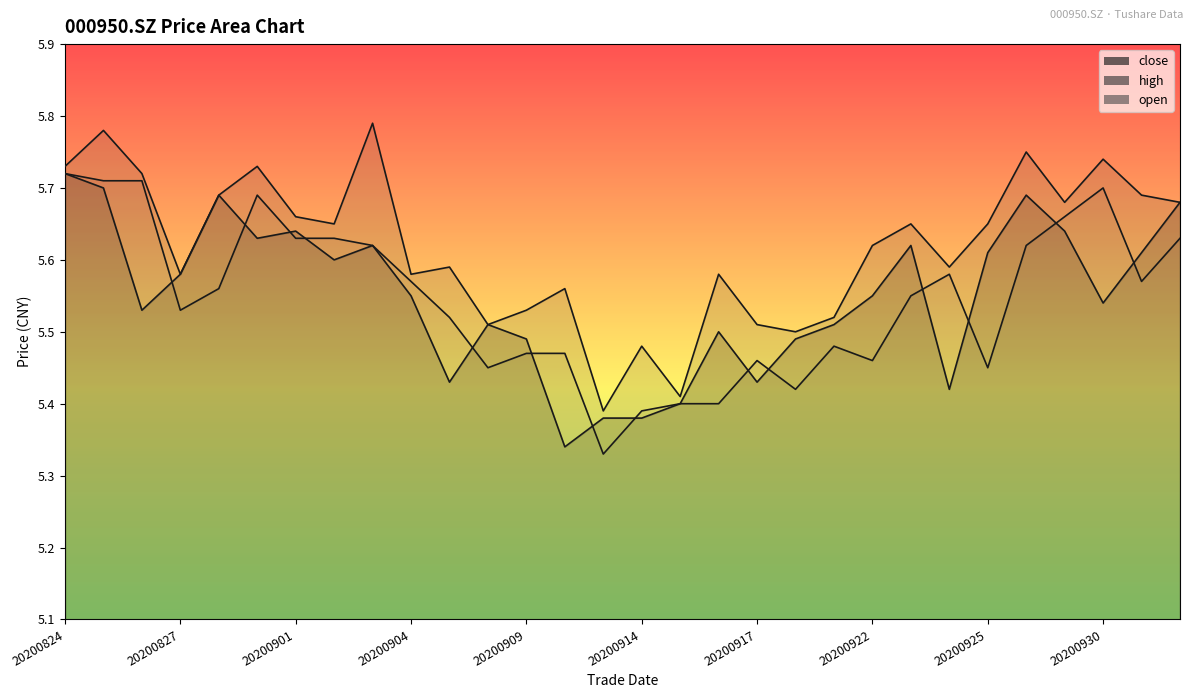

The value of high at 20200904 is 5.6. True or false?

True